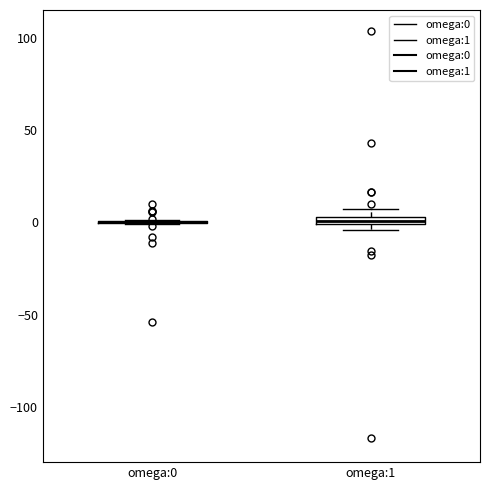

Where is the upper edge of the box for omega:1 on the y-axis? The values are not printed on the chart, so give them approximately, as read against the axis.

5